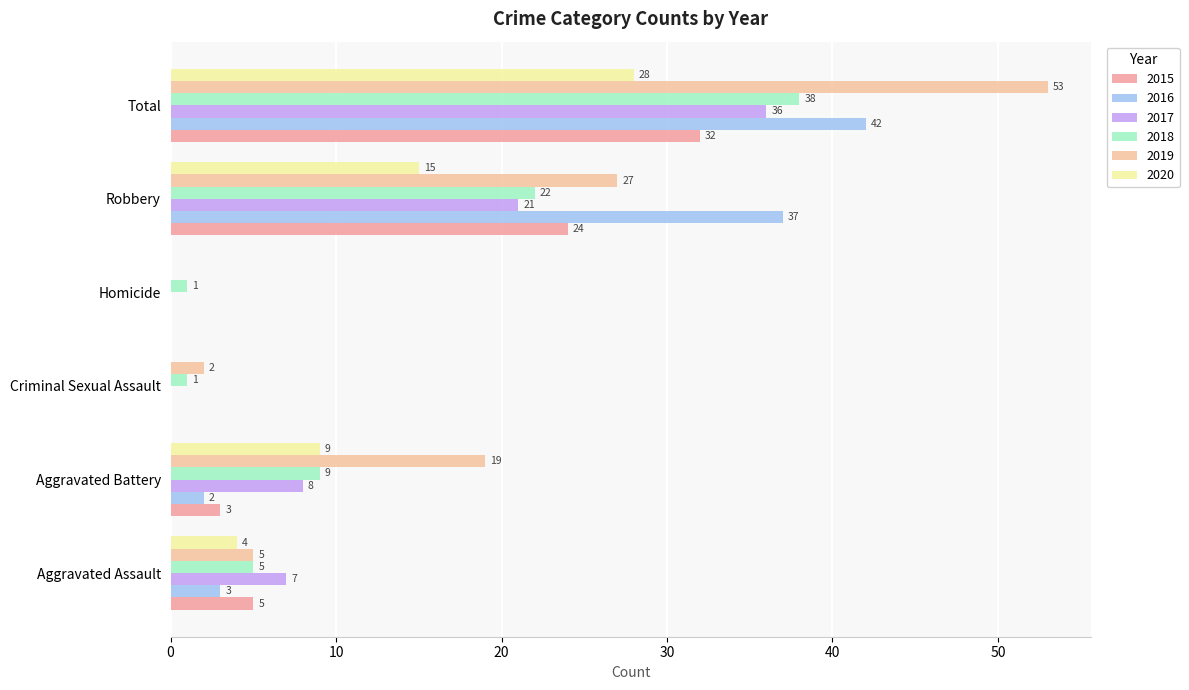

What position from the right is Criminal Sexual Assault?

4